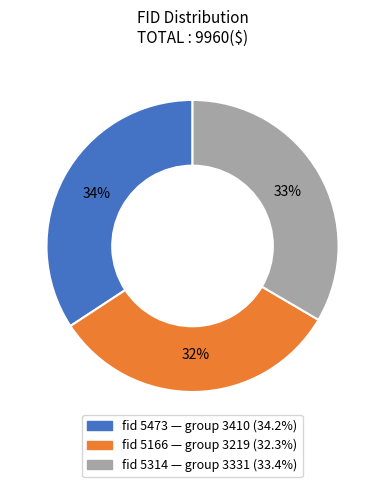

Is there a majority slice in this chart?

No